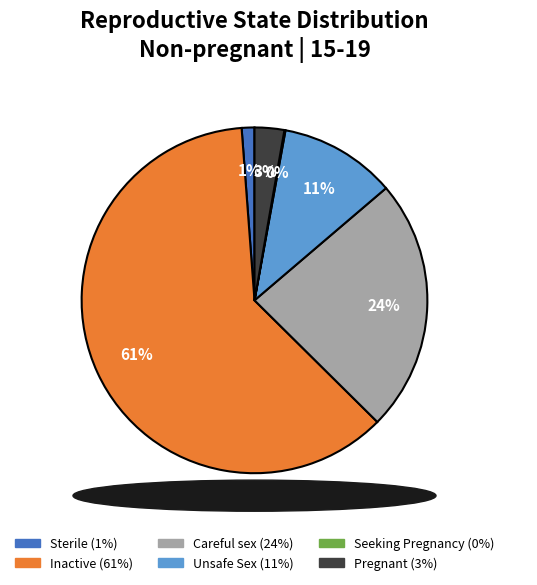

What is the largest slice in the pie chart?

Inactive